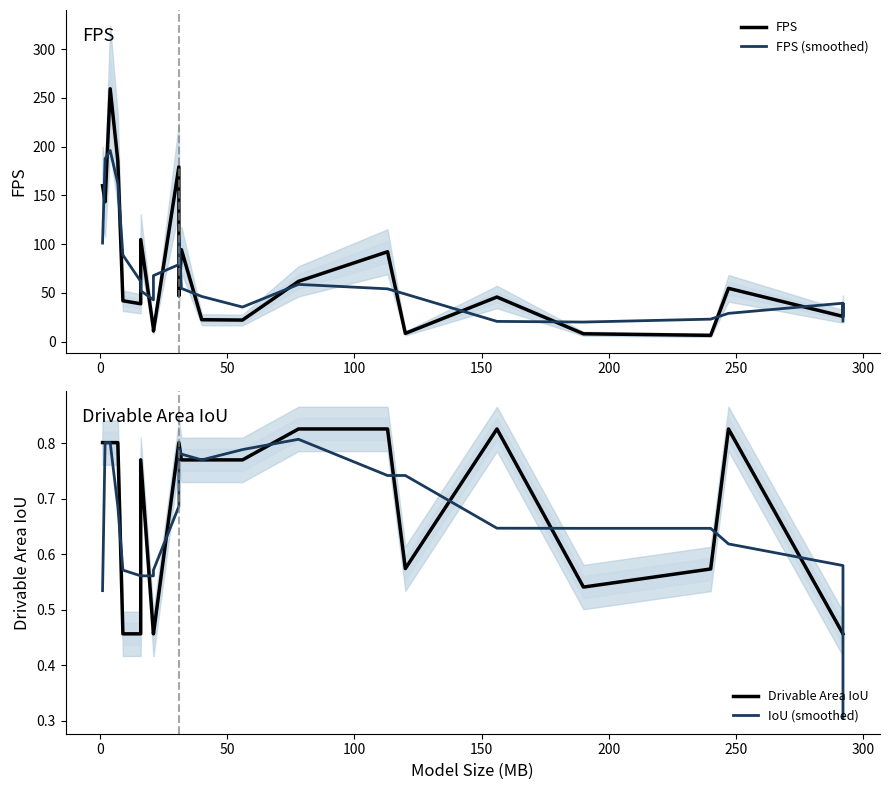

True or false: IoU (smoothed) has more than 2 points higher than both neighbors.

True